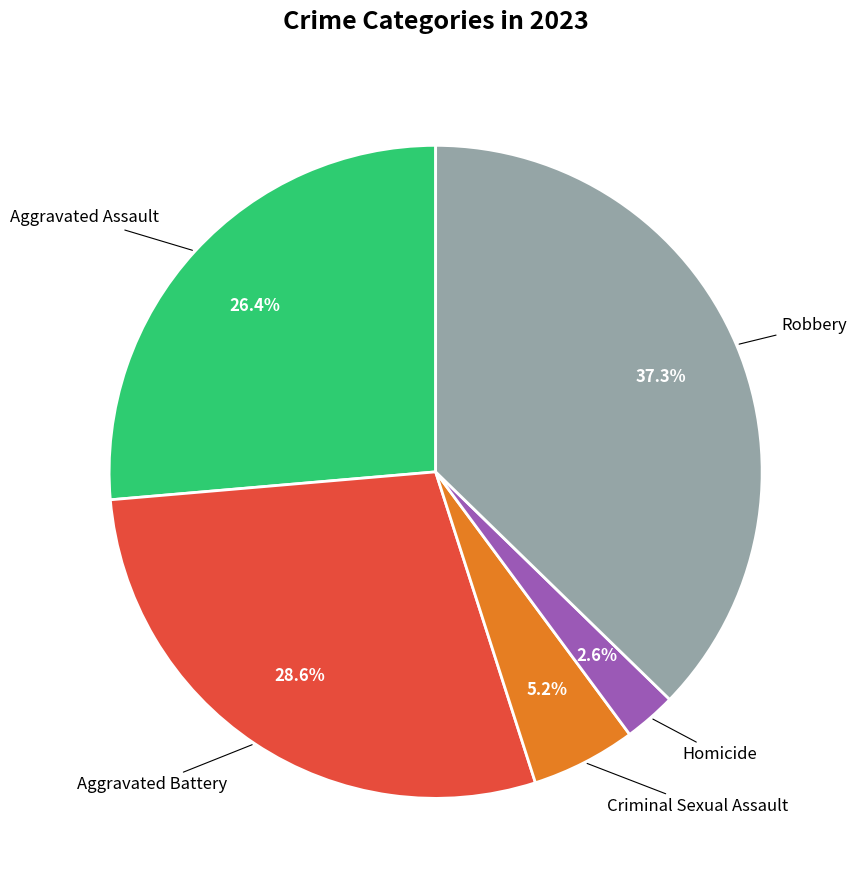

Is there any slice that represents more than half of the pie?

No